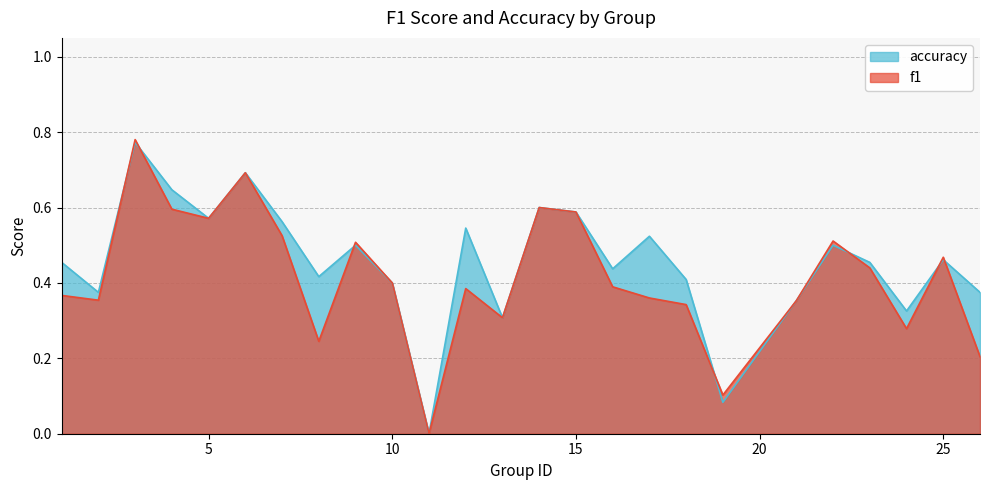

How many interior local peaks does the accuracy series have?

8